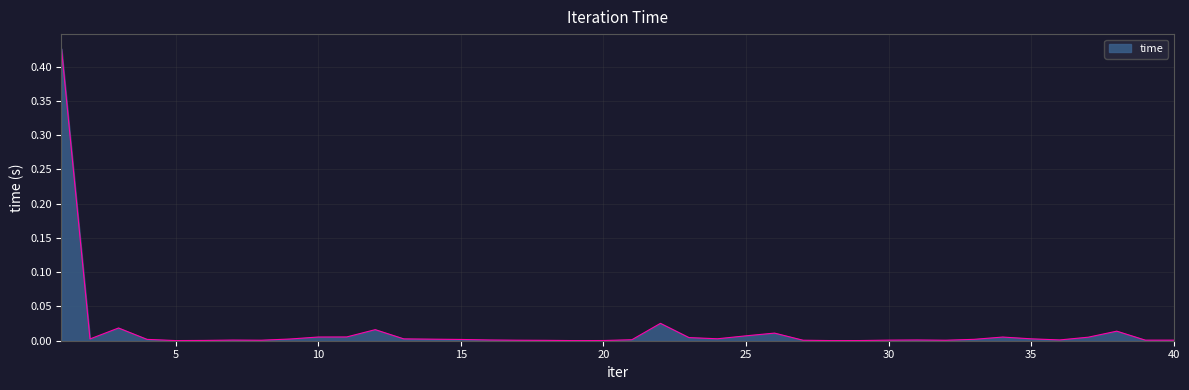

How many lines are shown in the chart?

1